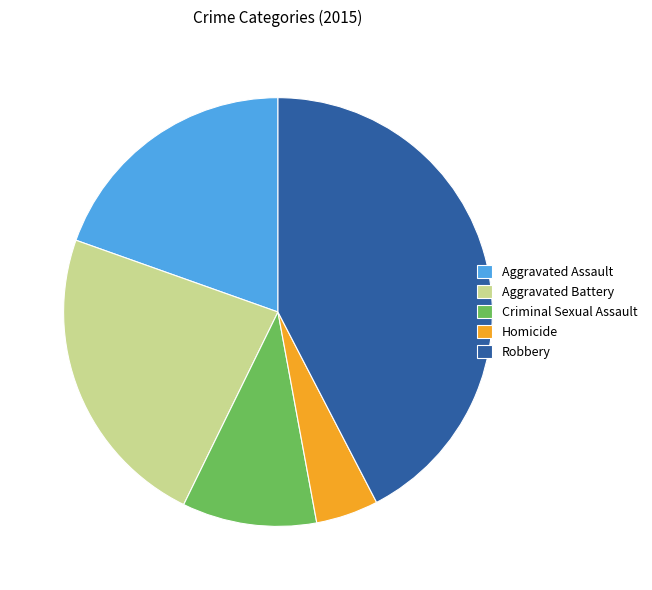

Rank the categories by value from lowest to highest.

Homicide, Criminal Sexual Assault, Aggravated Assault, Aggravated Battery, Robbery